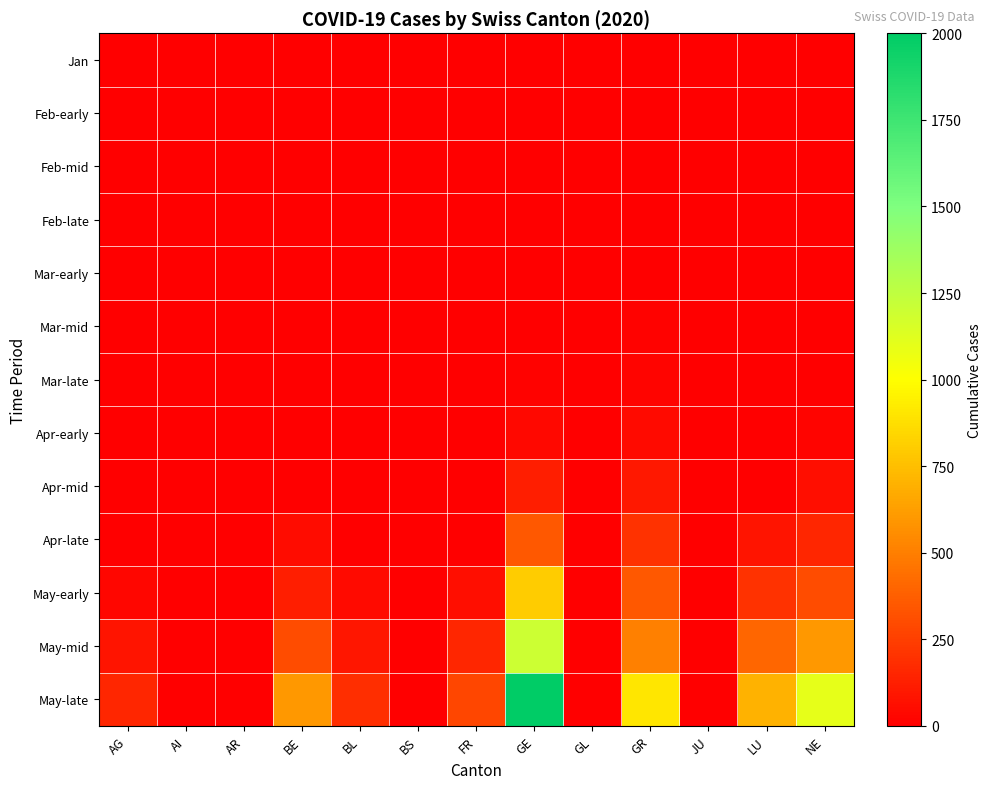

What is the total value across all series at BE?

1070